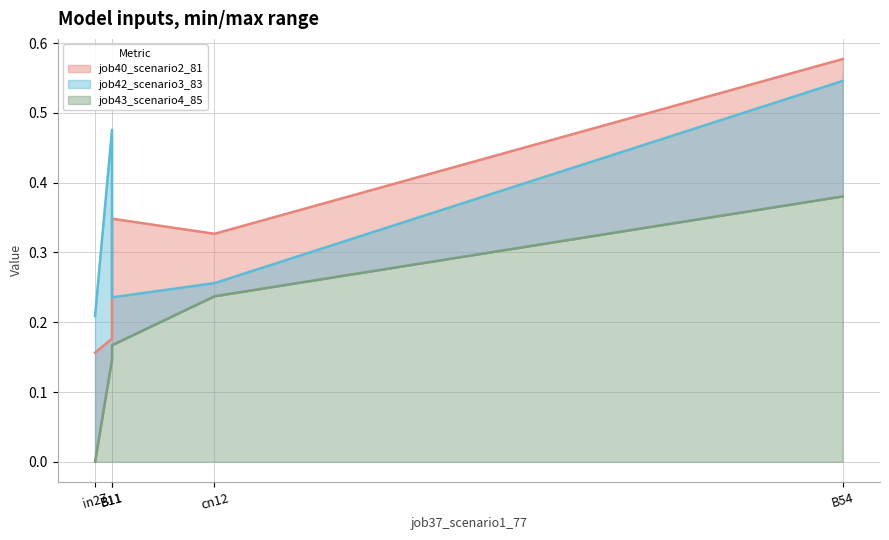

What value does the job40_scenario2_81 series have at B54?

0.6